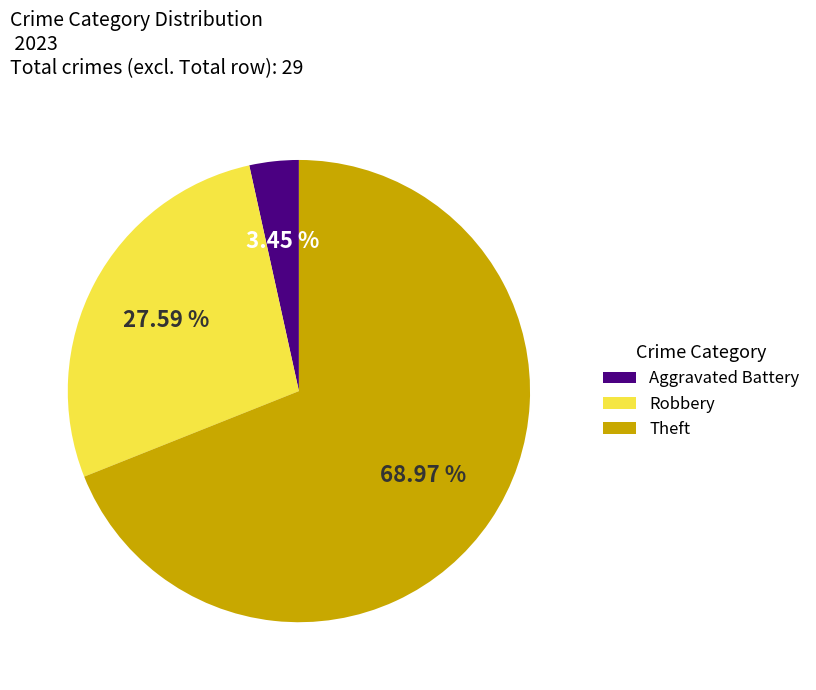

True or false: Aggravated Battery accounts for 9% of the total.

False